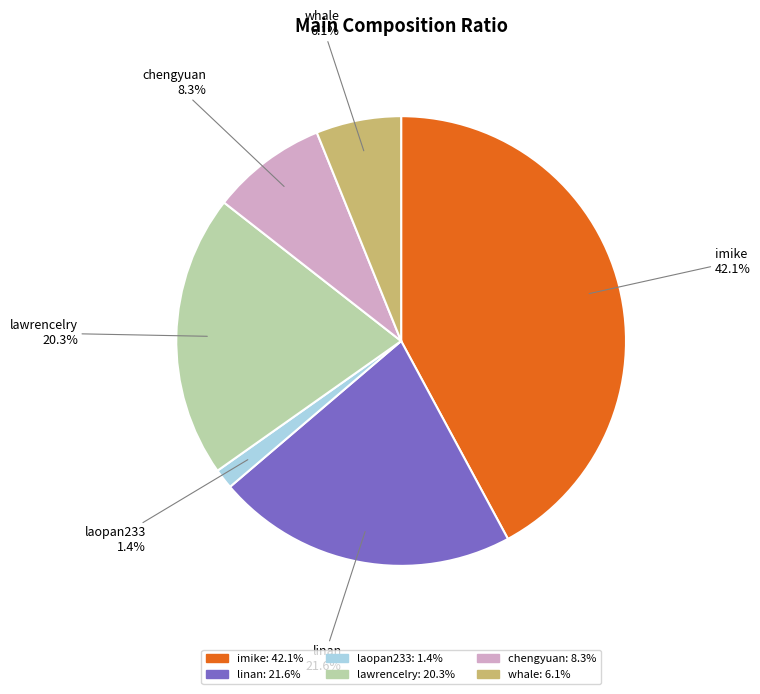

Do laopan233 and chengyuan together represent more than half of the pie?

No